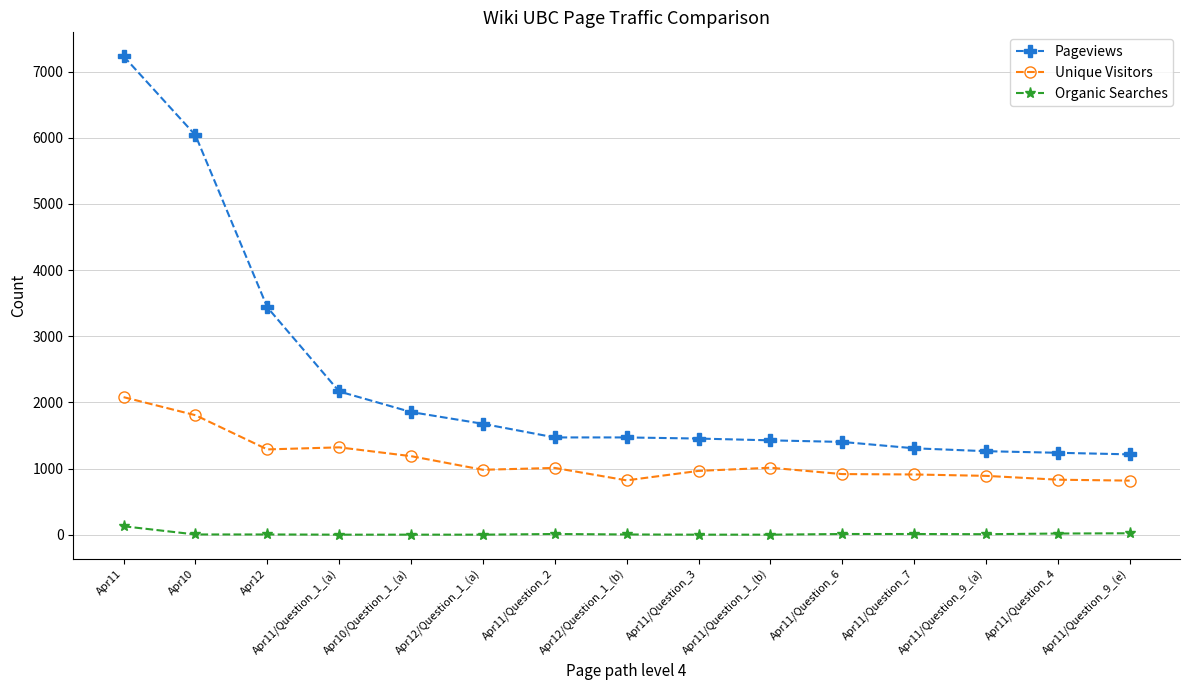

True or false: Unique Visitors and Organic Searches cross at least once.

False